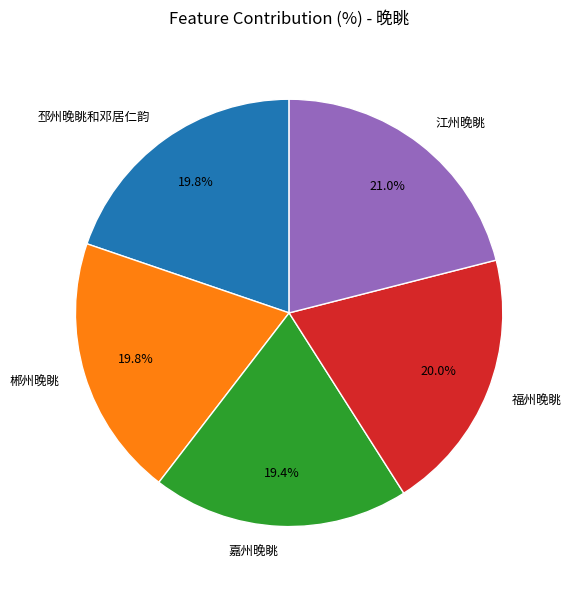

Is the sum of 福州晚眺 and 江州晚眺 greater than half?

No